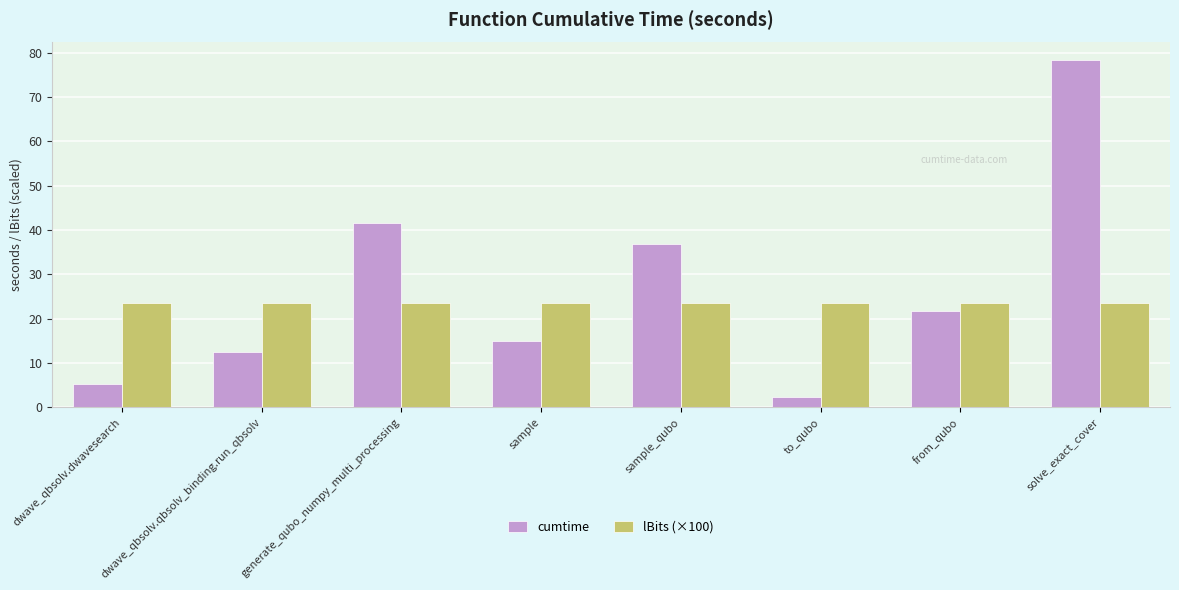

What position from the left is sample_qubo?

5